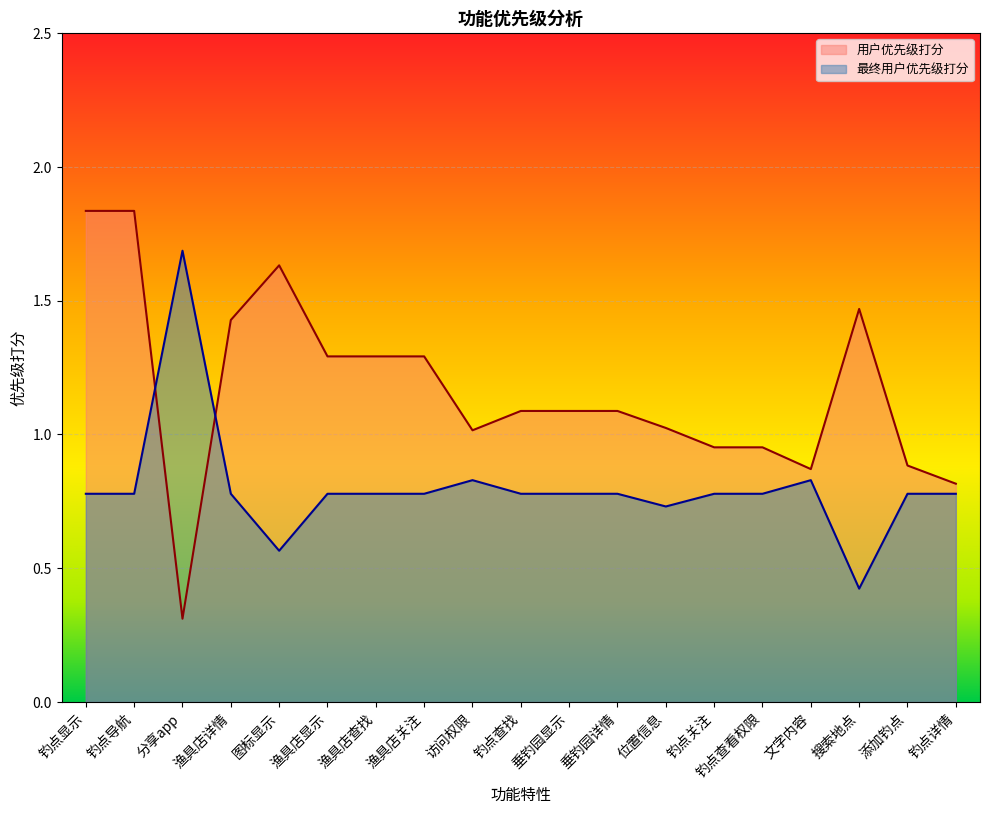

What is the maximum value shown in the chart?

1.8